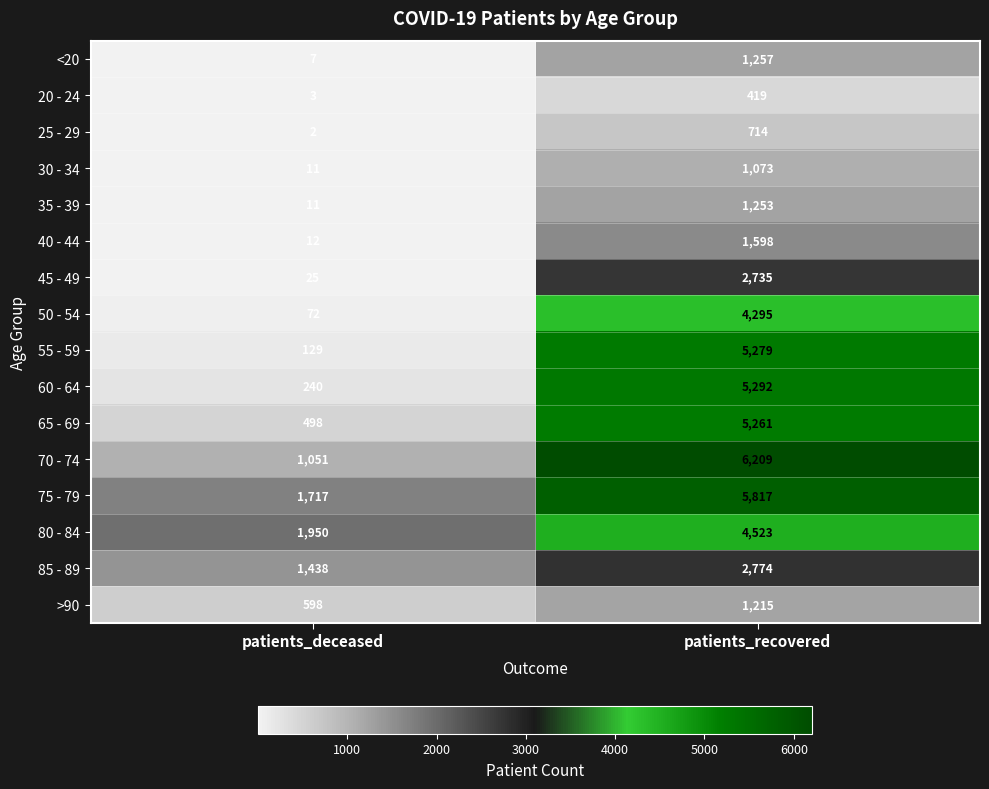

How many data points in 25 - 29 are less than 714?

1